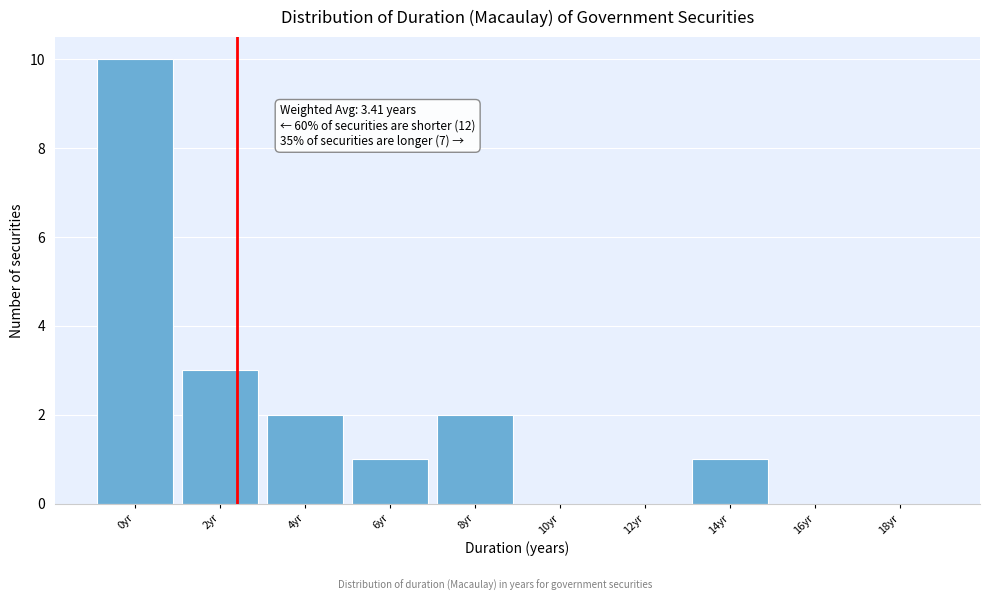

Reading right to left, extract all data points from this chart.

18yr=0	16yr=0	14yr=1	12yr=0	10yr=0	8yr=2	6yr=1	4yr=2	2yr=3	0yr=10